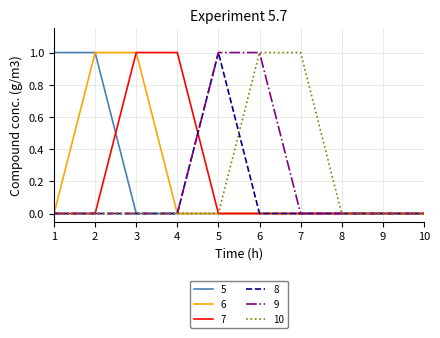

Is it true that 9 equals -1 at 4?

False